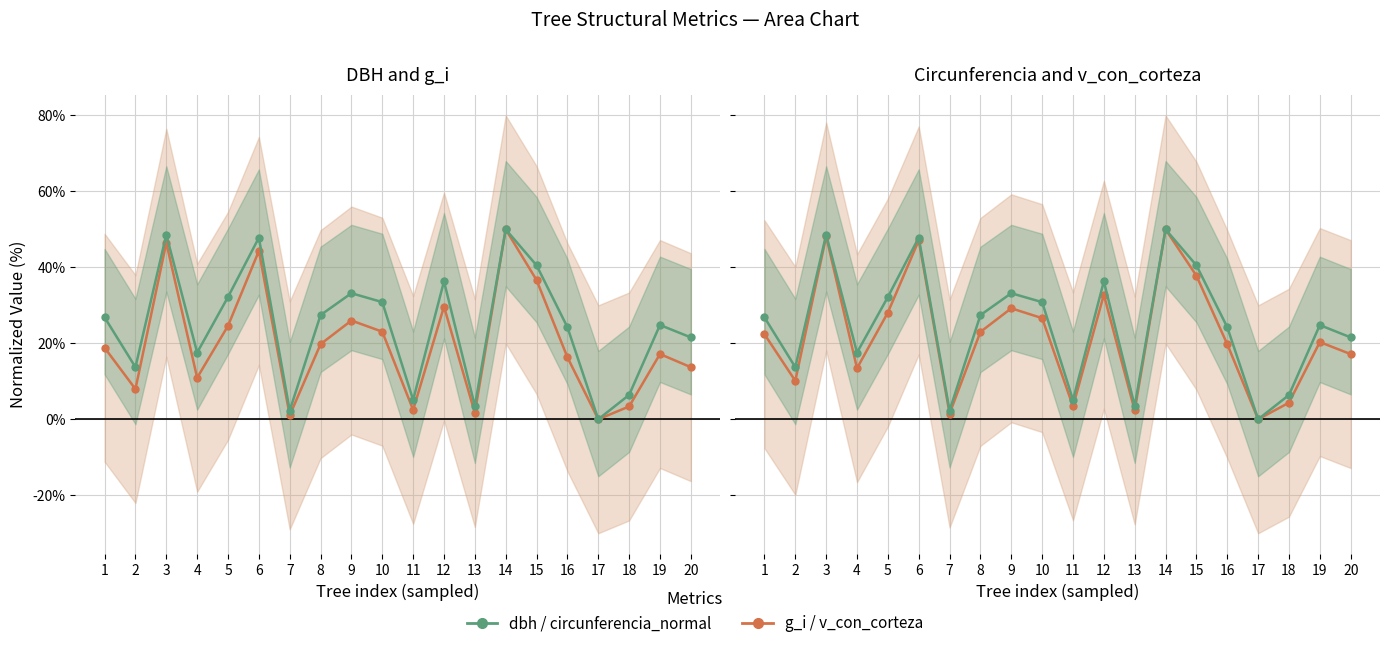

What is the total value across all series at 1?

49.2